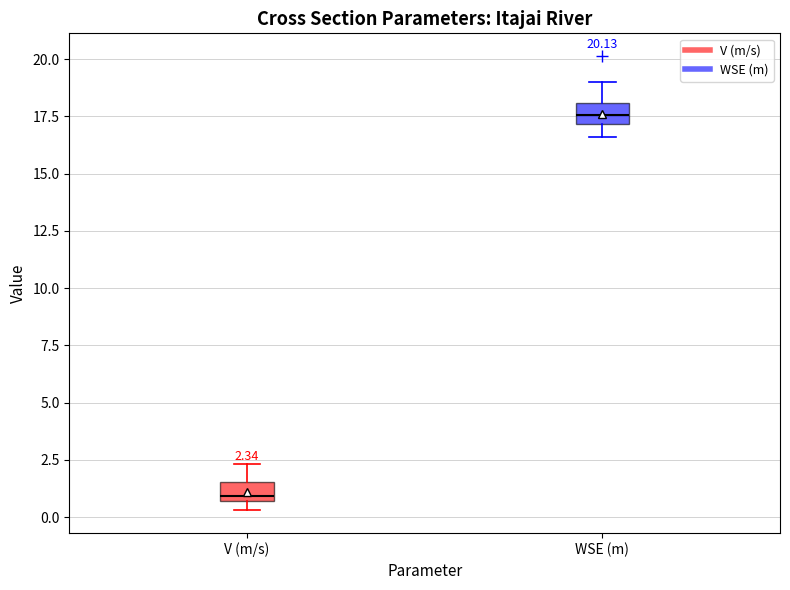

Which box has the lowest median line?

V (m/s)